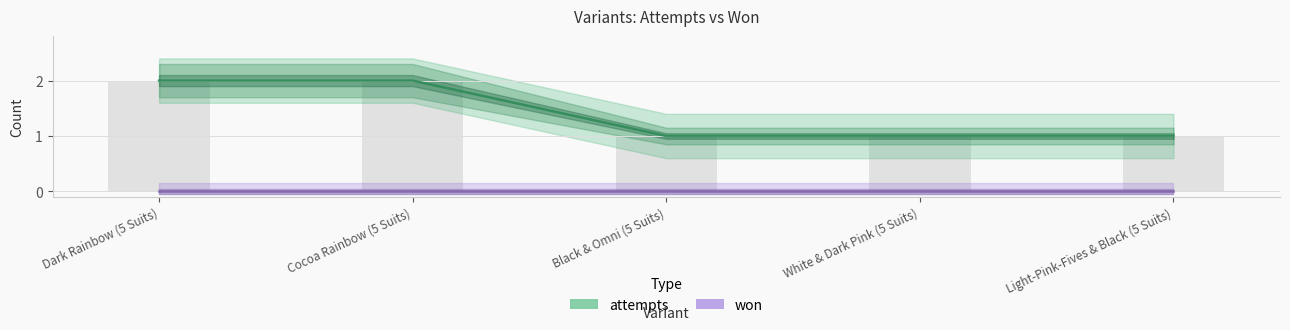

Is it true that attempts equals 2 at Light-Pink-Fives & Black (5 Suits)?

False